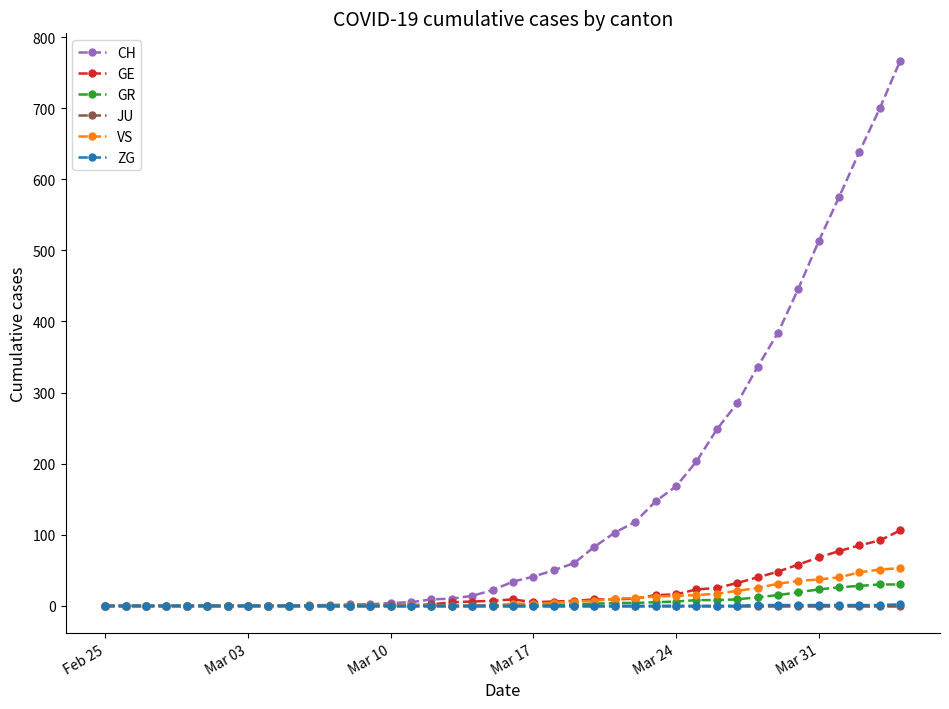

Which series has the widest spread of values?

CH